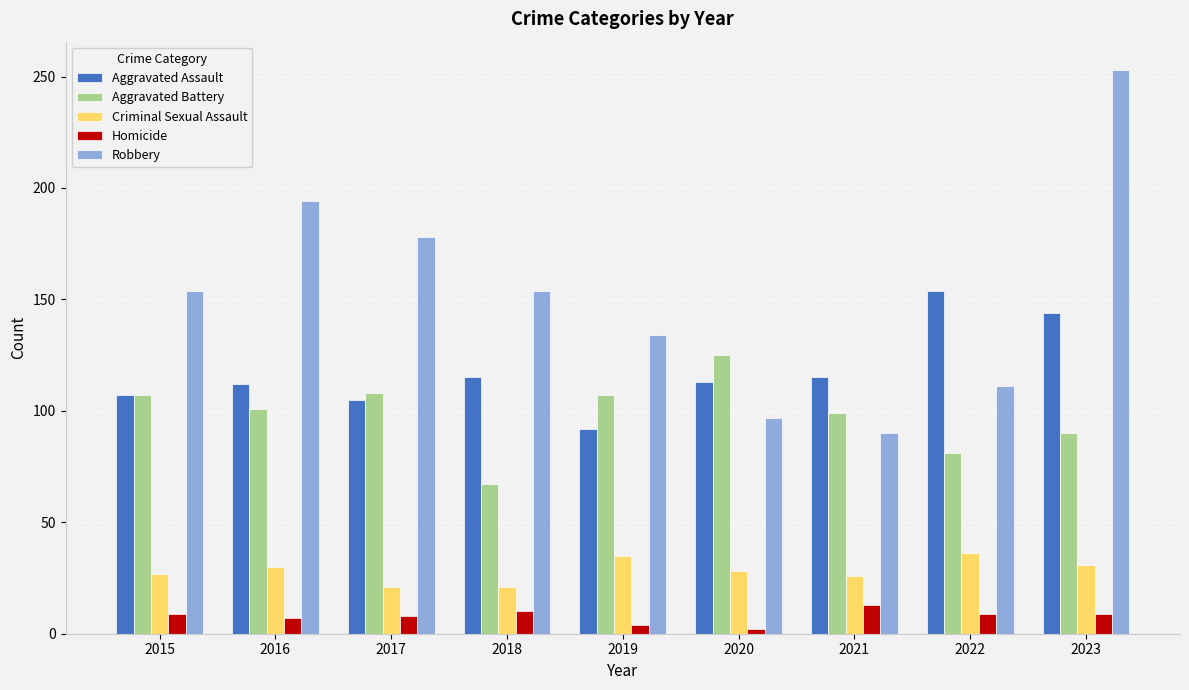

Which series has the widest spread of values?

Robbery